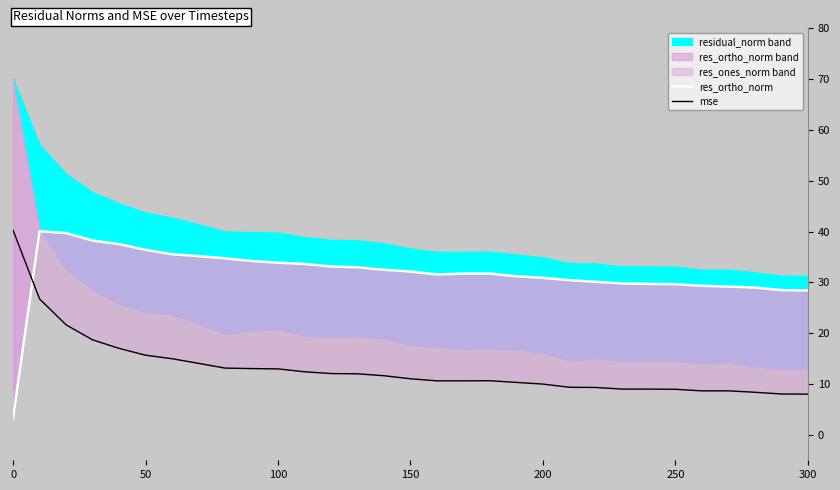

What is the average value of the res_ortho_norm series?

31.8